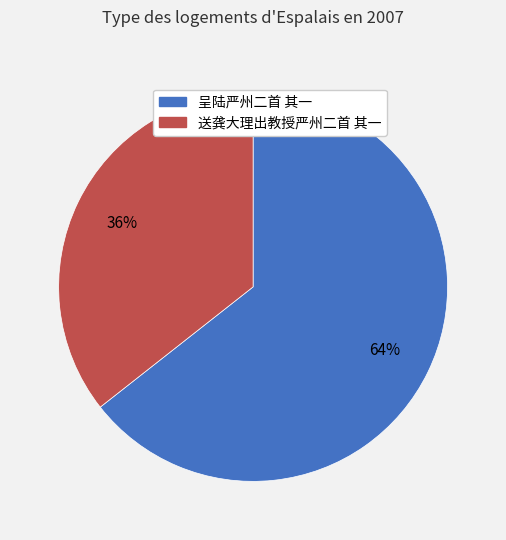

Between 呈陆严州二首 其一 and 送龚大理出教授严州二首 其一, which is larger?

呈陆严州二首 其一